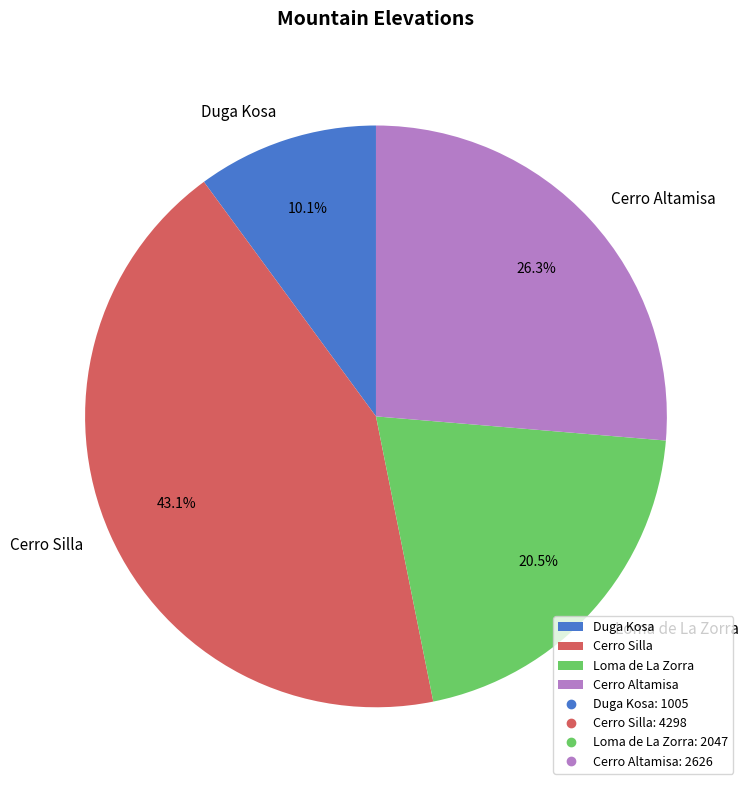

Is there a majority slice in this chart?

No